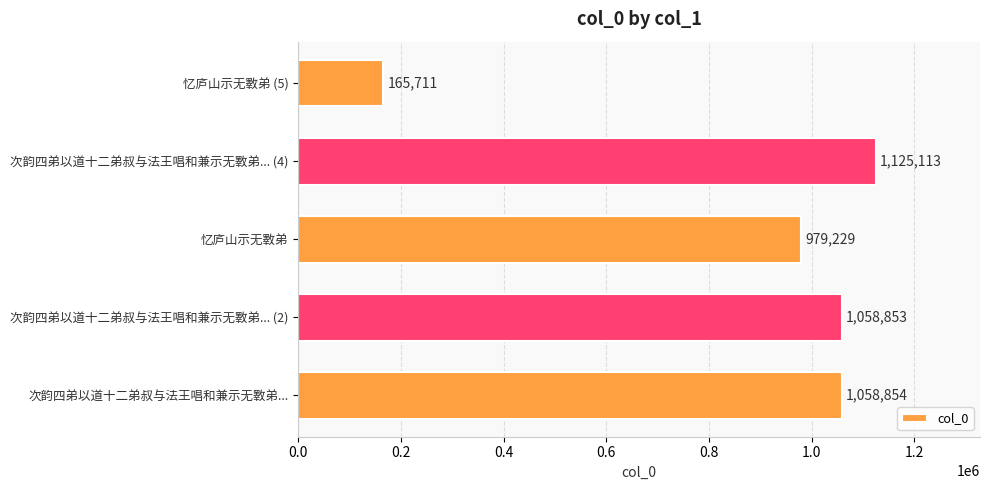

What is the change in value from 次韵四弟以道十二弟叔与法王唱和兼示无斁弟... (4) to 忆庐山示无斁弟 (5)?

-959402